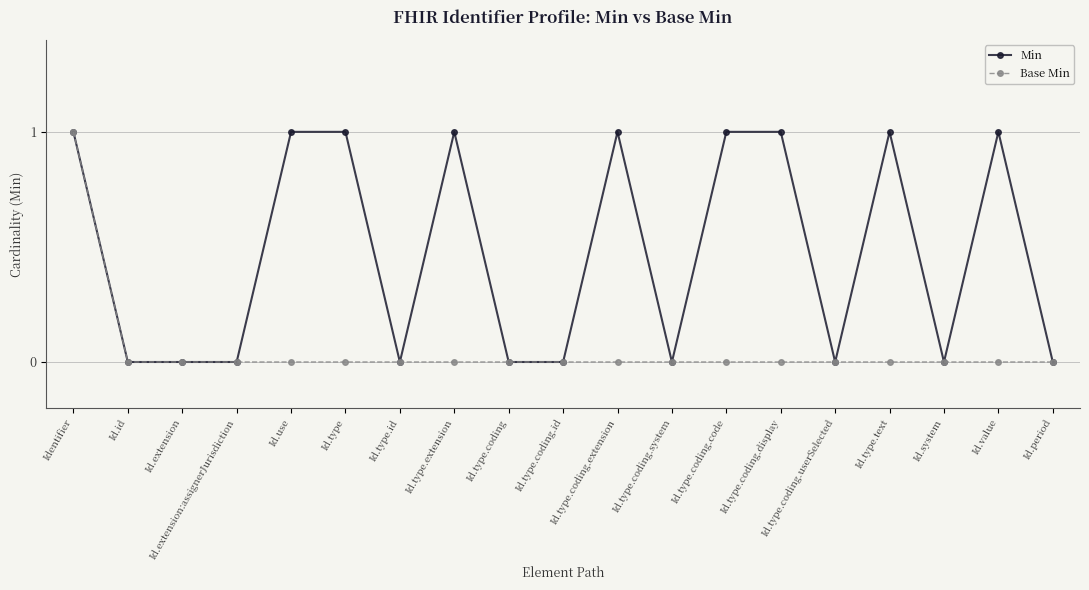

What is the label of the 17th point from the left?

Id.system